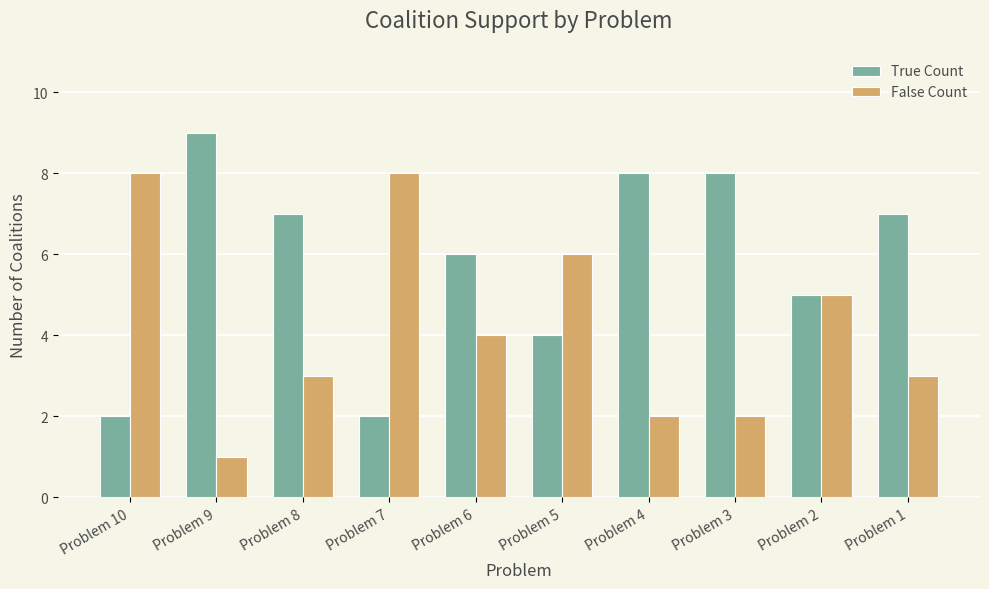

The value of True Count at Problem 10 is 2. True or false?

True